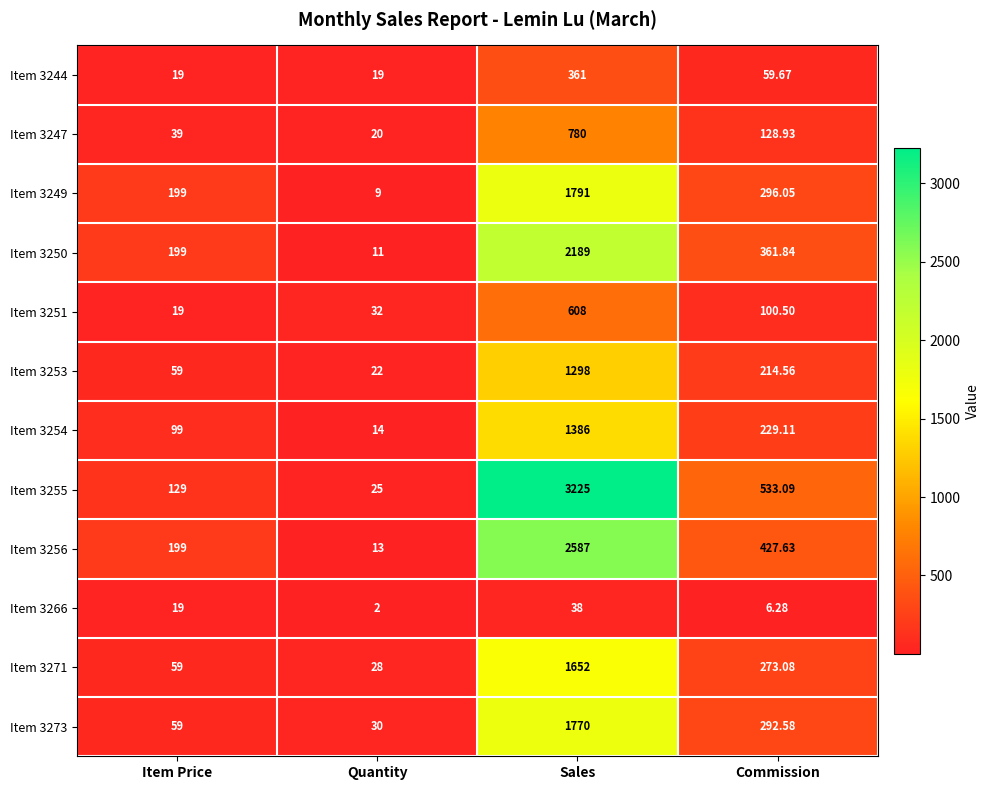

At which label does Item 3249 reach its peak?

Sales